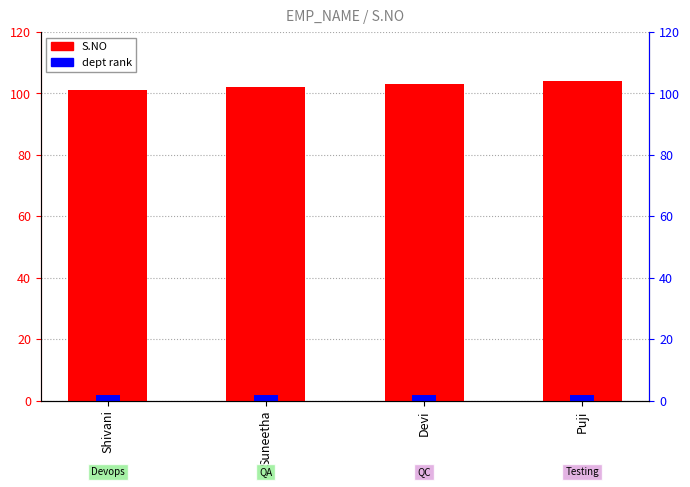

Which category has the highest value across all series?

Puji